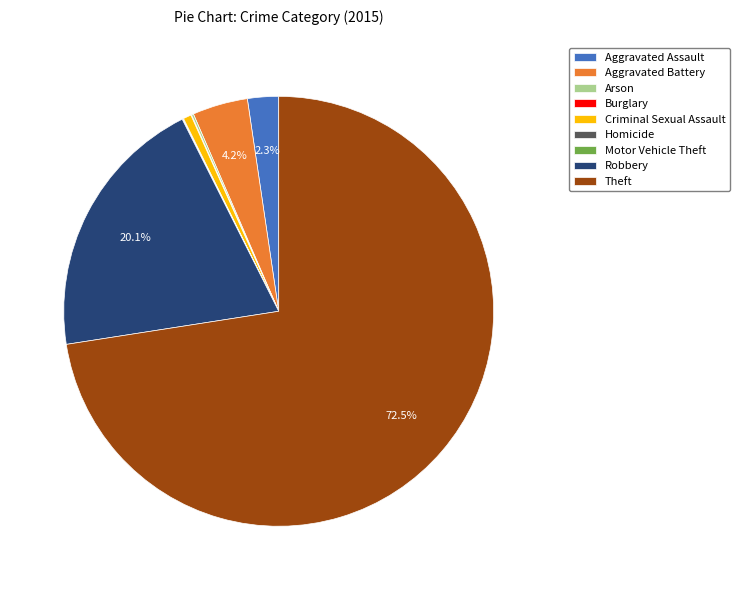

Combined, do Robbery and Criminal Sexual Assault account for over 50%?

No